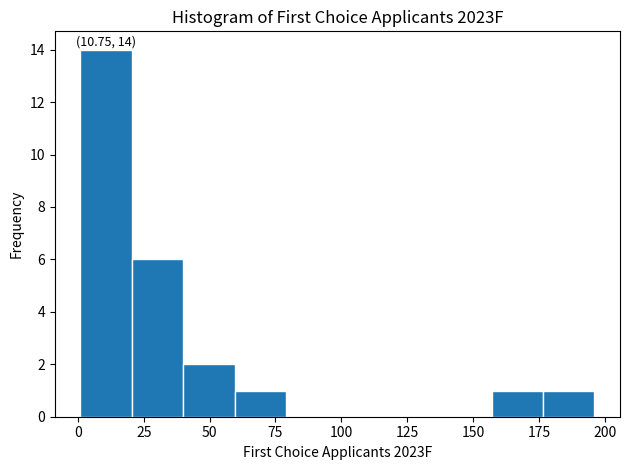

Around what value on the x-axis is the tallest bar? Give the approximate position of its centre, as read against the axis.

10